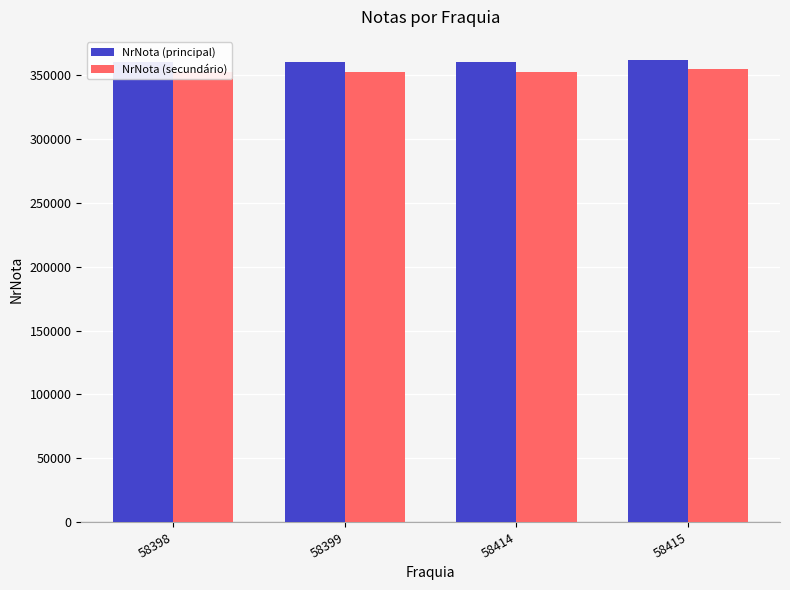

What is the total value across all series at 58398?

713063.3